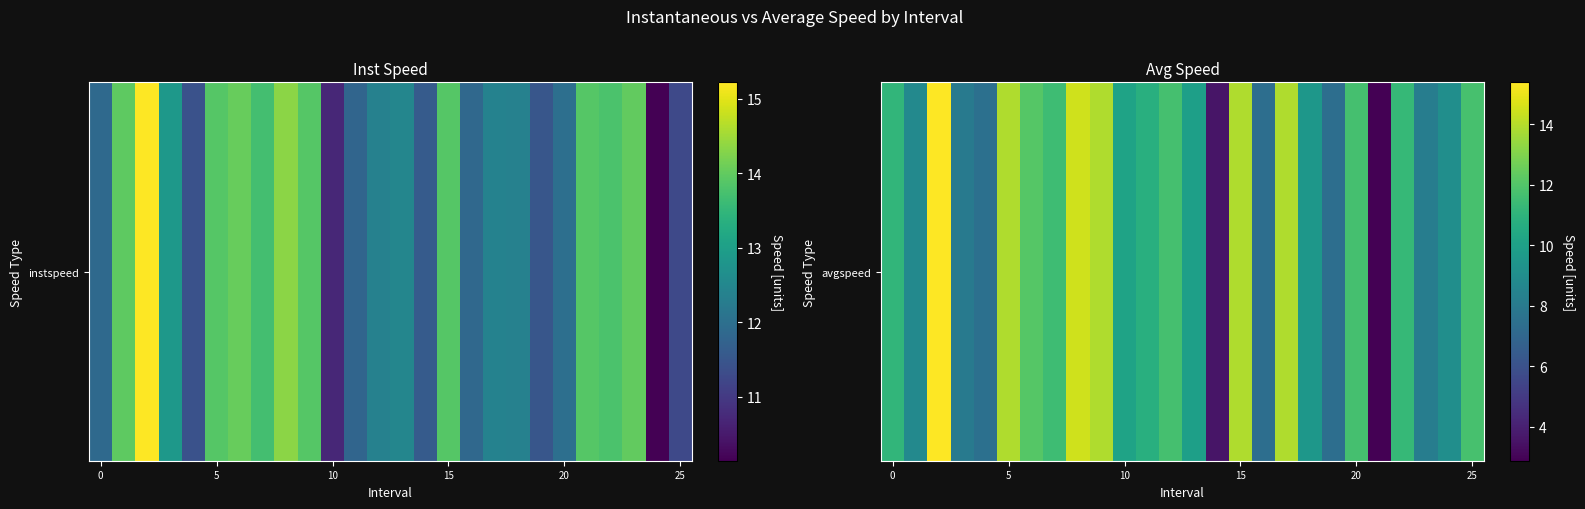

What is the greatest value displayed?

15.4